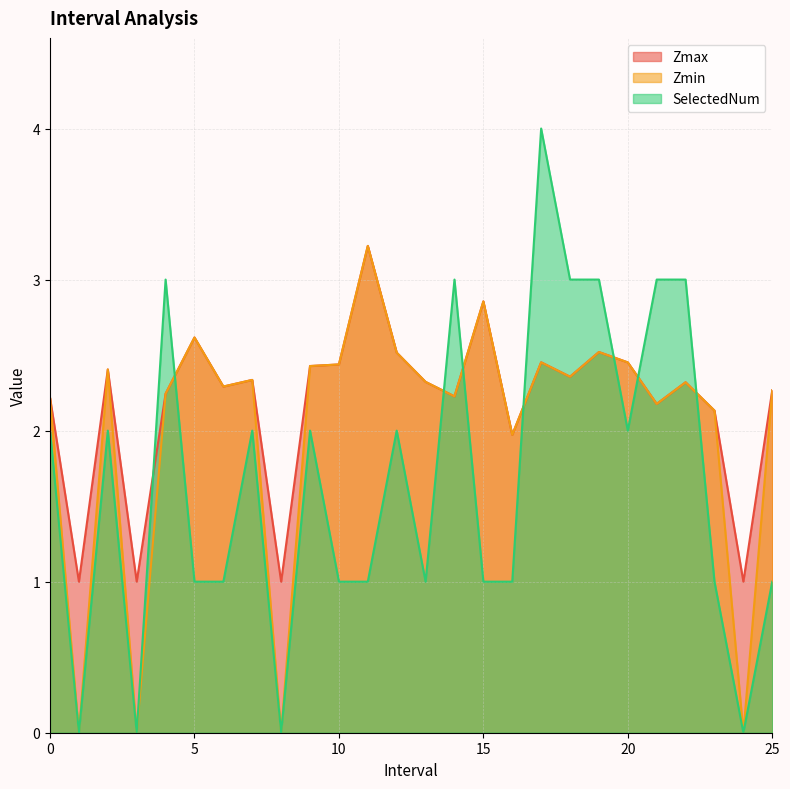

Between 17 and 10, which is larger?

17